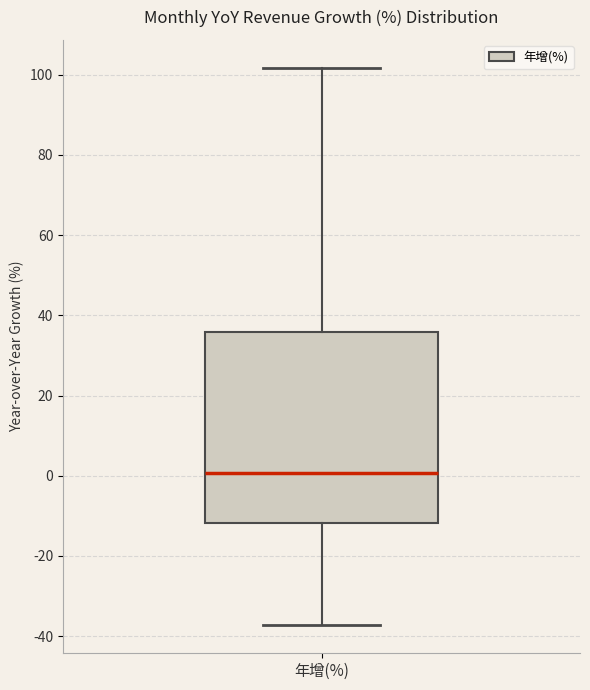

Read this box plot against the y-axis: the position of the median line, the range covered by the box, and the ends of both whiskers. The values are not printed on the chart, so give them approximately, as read against the axis.

median 0, box -12 to 36, whiskers -38 to 102